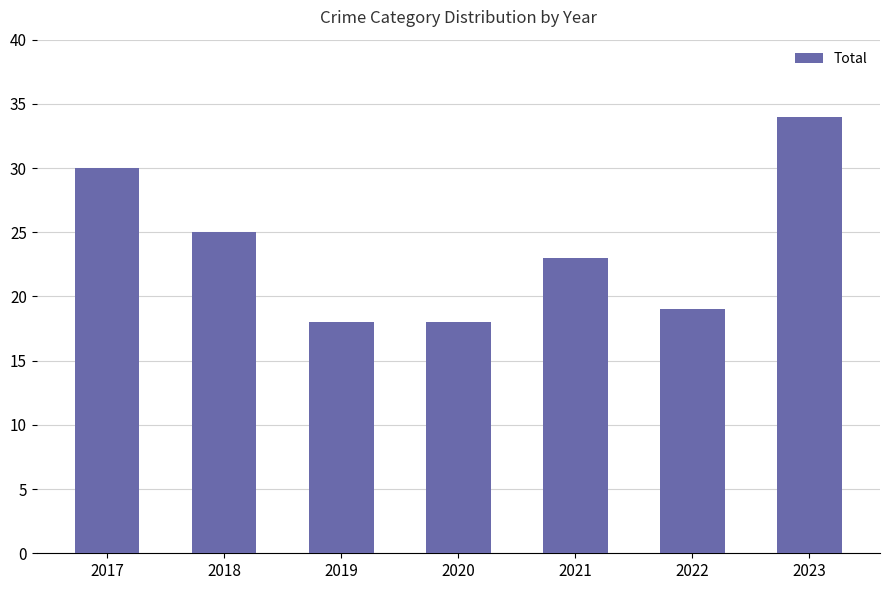

Which label corresponds to the largest value in the chart?

2023